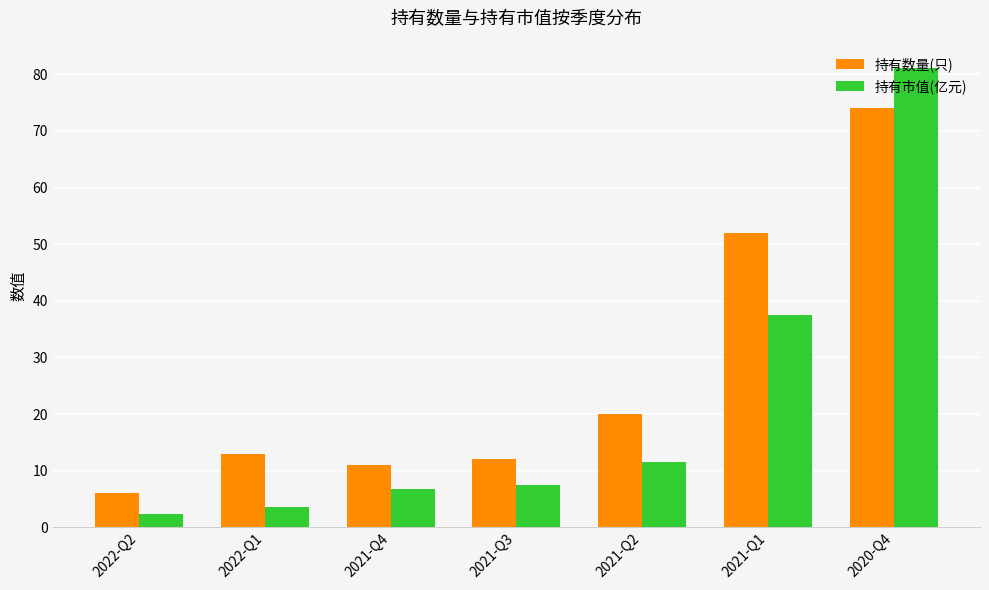

Which category has the highest value in the 持有数量(只) series?

2020-Q4